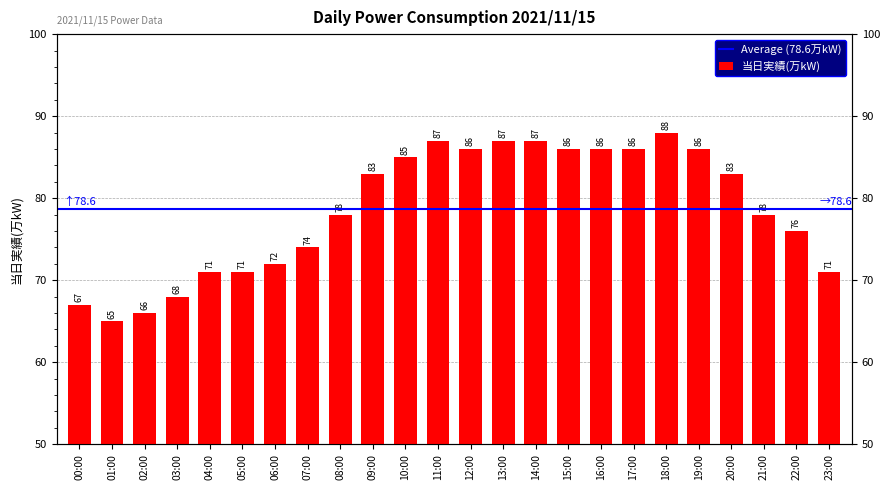

What is the difference between the second highest and second lowest values?

21